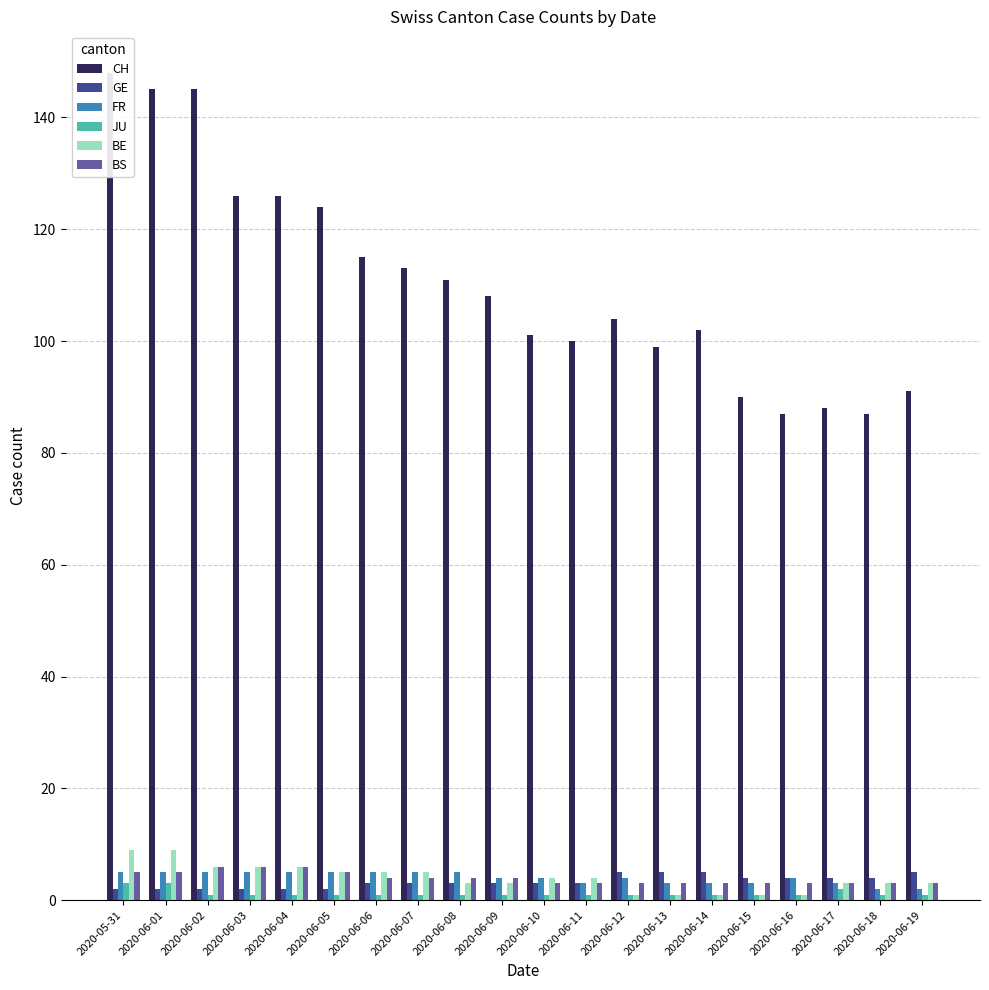

What is the label of the 7th bar from the right?

2020-06-13